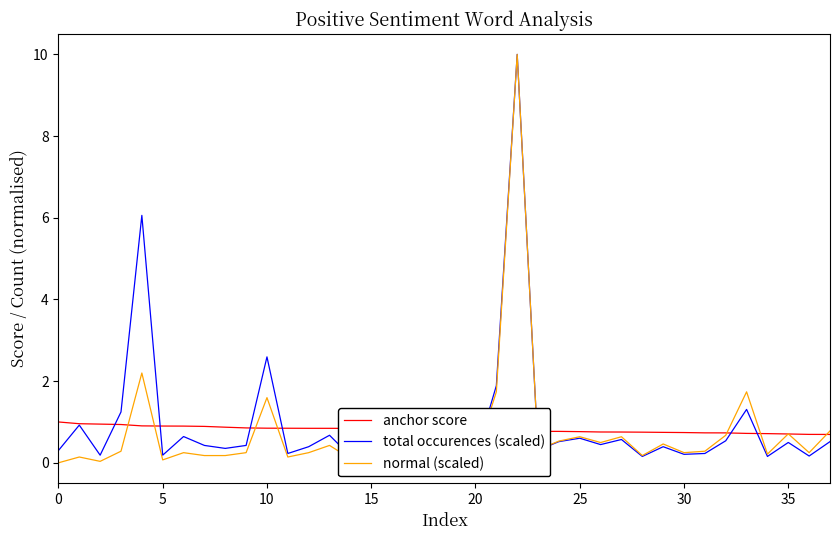

The value of normal (scaled) at 20 is 0.1. True or false?

True